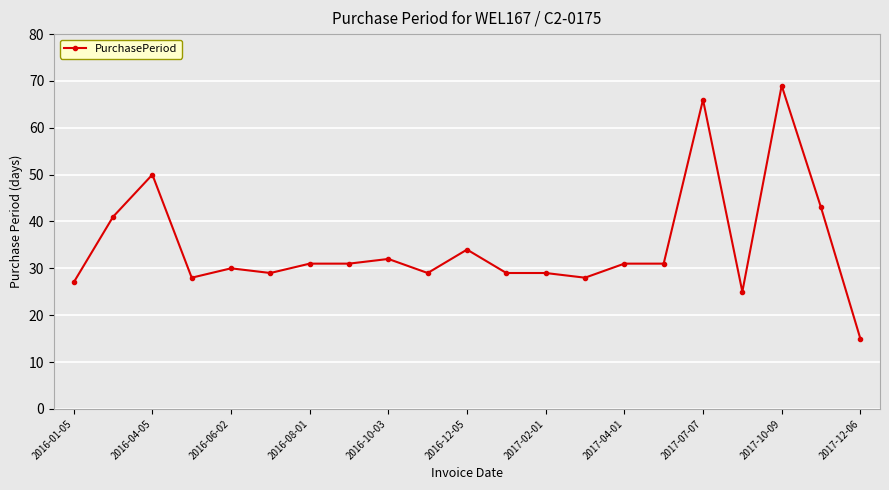

What is the minimum value shown in the chart?

15